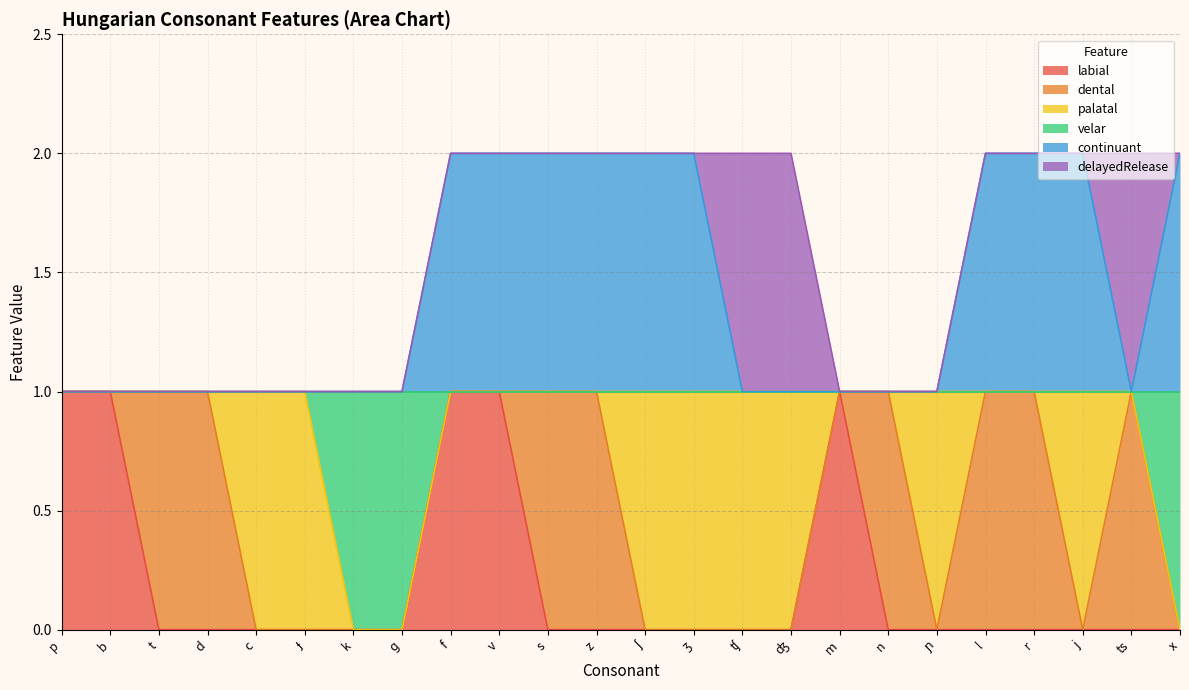

Is it true that labial equals -1 at t?

False